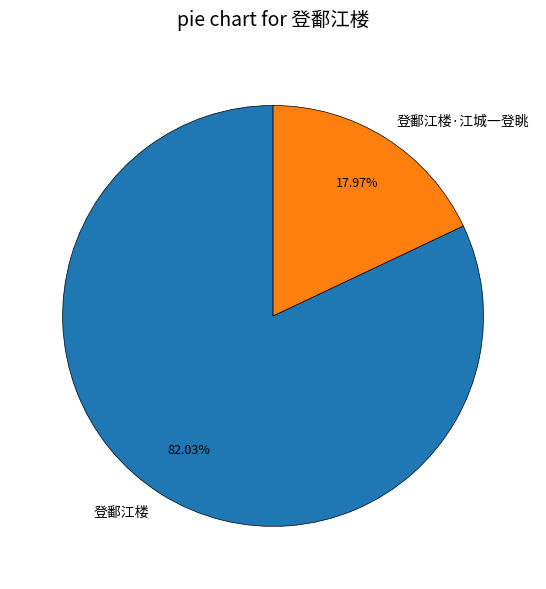

How many segments does this pie chart have?

2